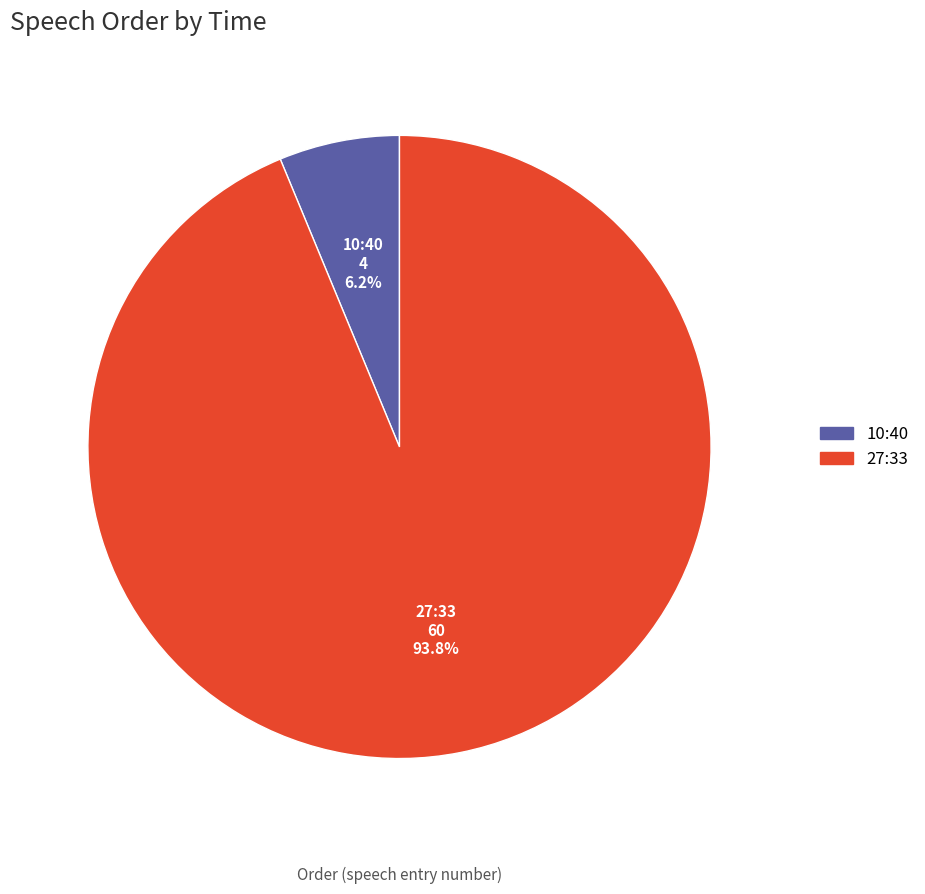

Rank the categories by value from highest to lowest.

27:33, 10:40